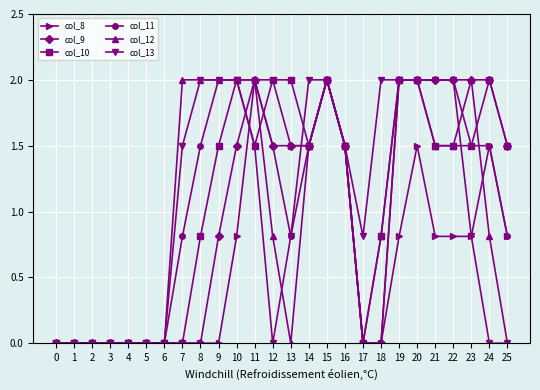

How many data points does each series have?

26